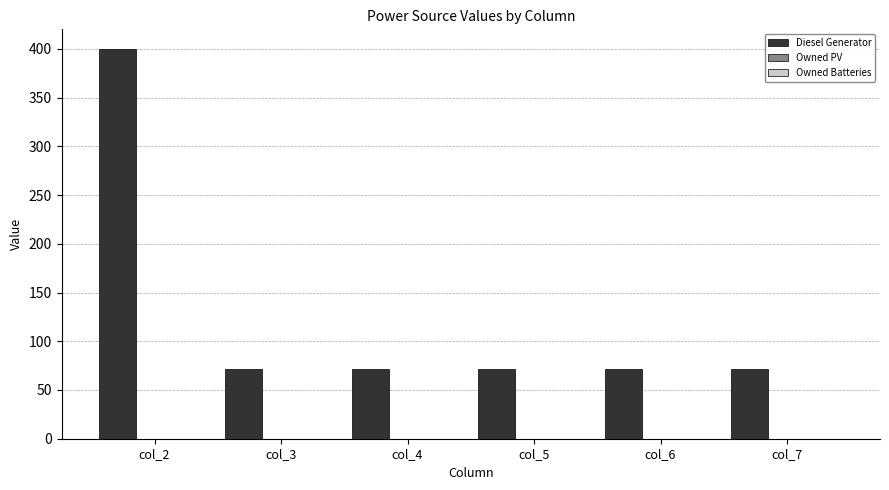

What is the difference between the maximum and minimum values?

328